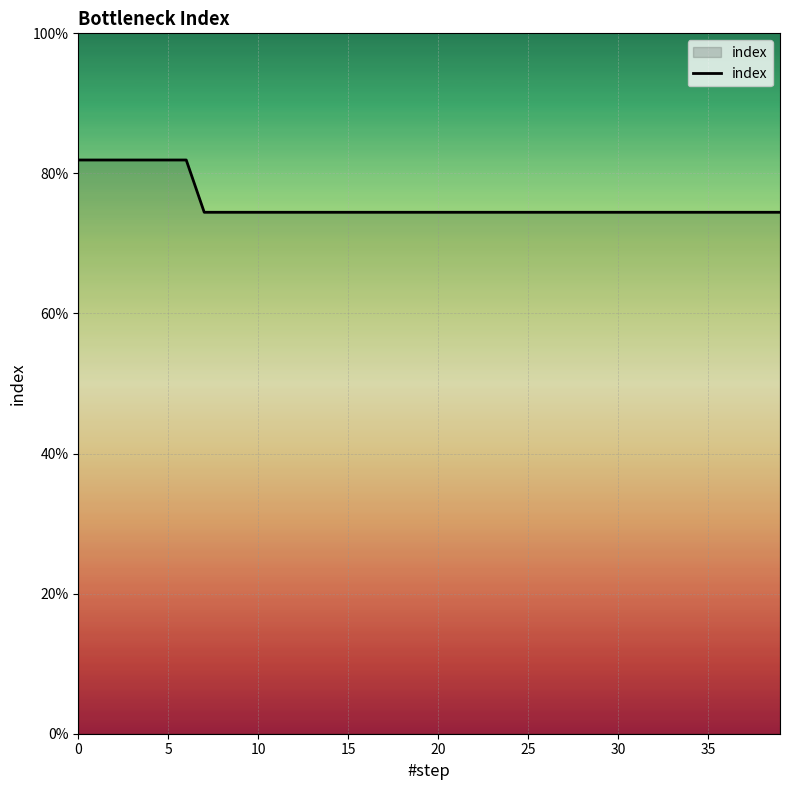

Does the chart have visible grid lines?

Yes